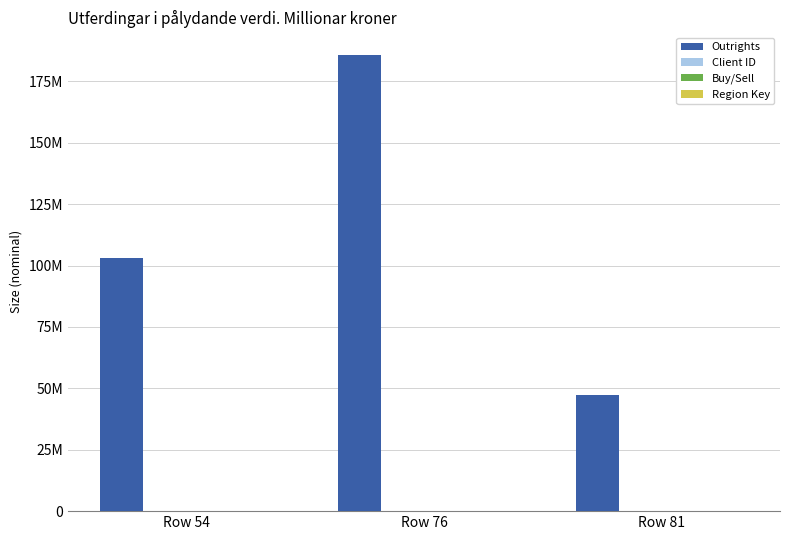

What is the total value across all series at Row 76?

185722805.1